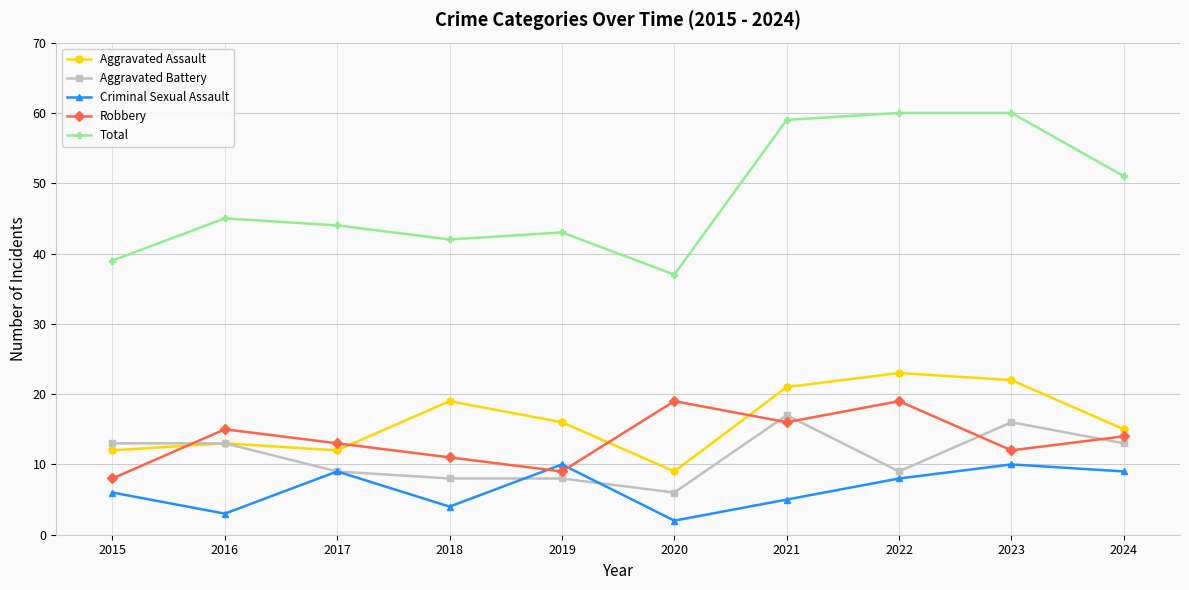

At which label is Criminal Sexual Assault closest to 6?

2015